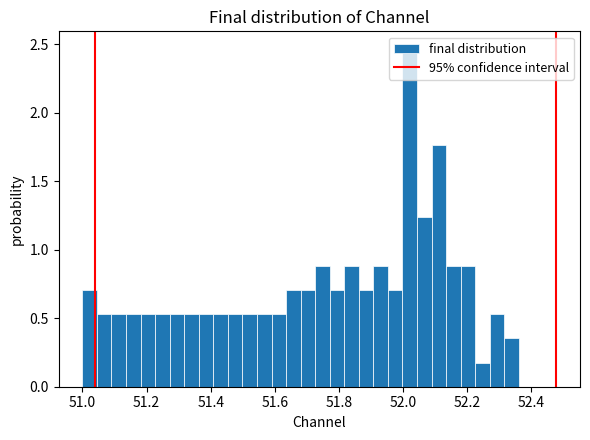

Around what value on the x-axis is the tallest bar? Give the approximate position of its centre, as read against the axis.

52.02